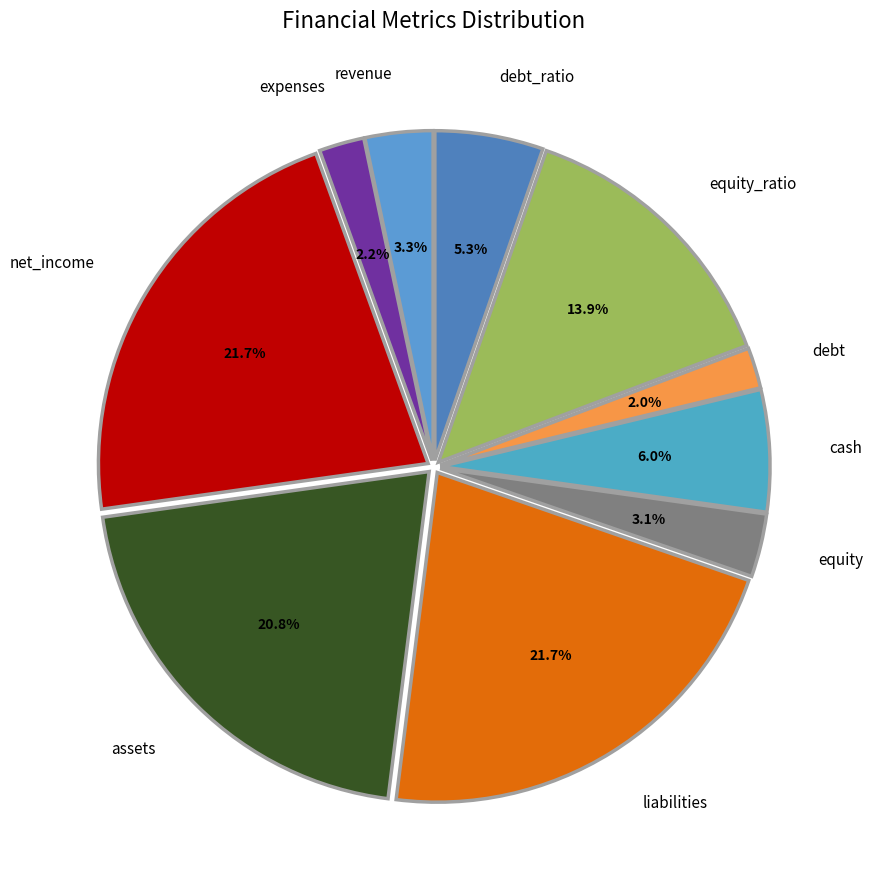

Is there a majority slice in this chart?

No